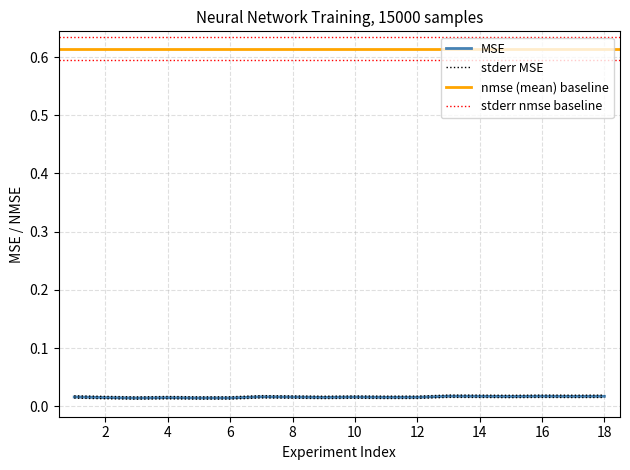

Where is nrmse (mean) nearest to the value 0?

3